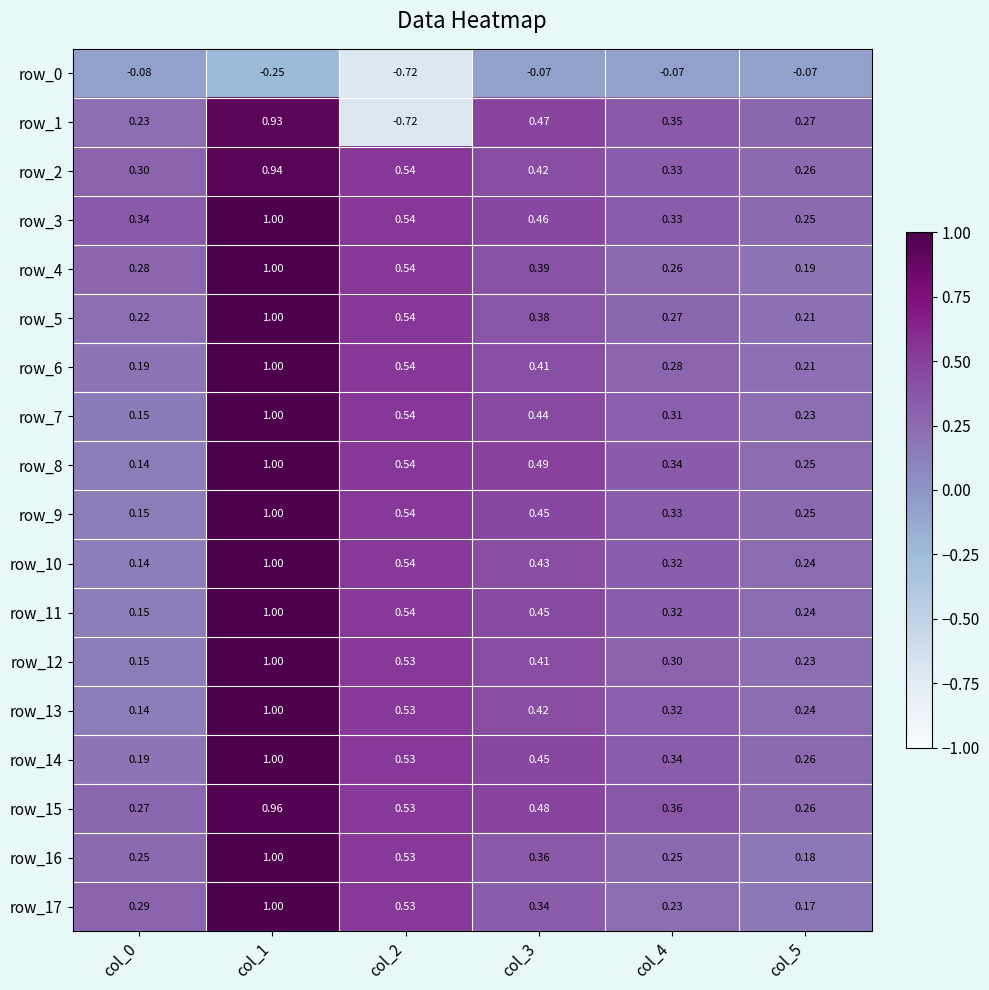

Is the value of row_14 at col_3 greater than the value of row_2 at col_4?

Yes